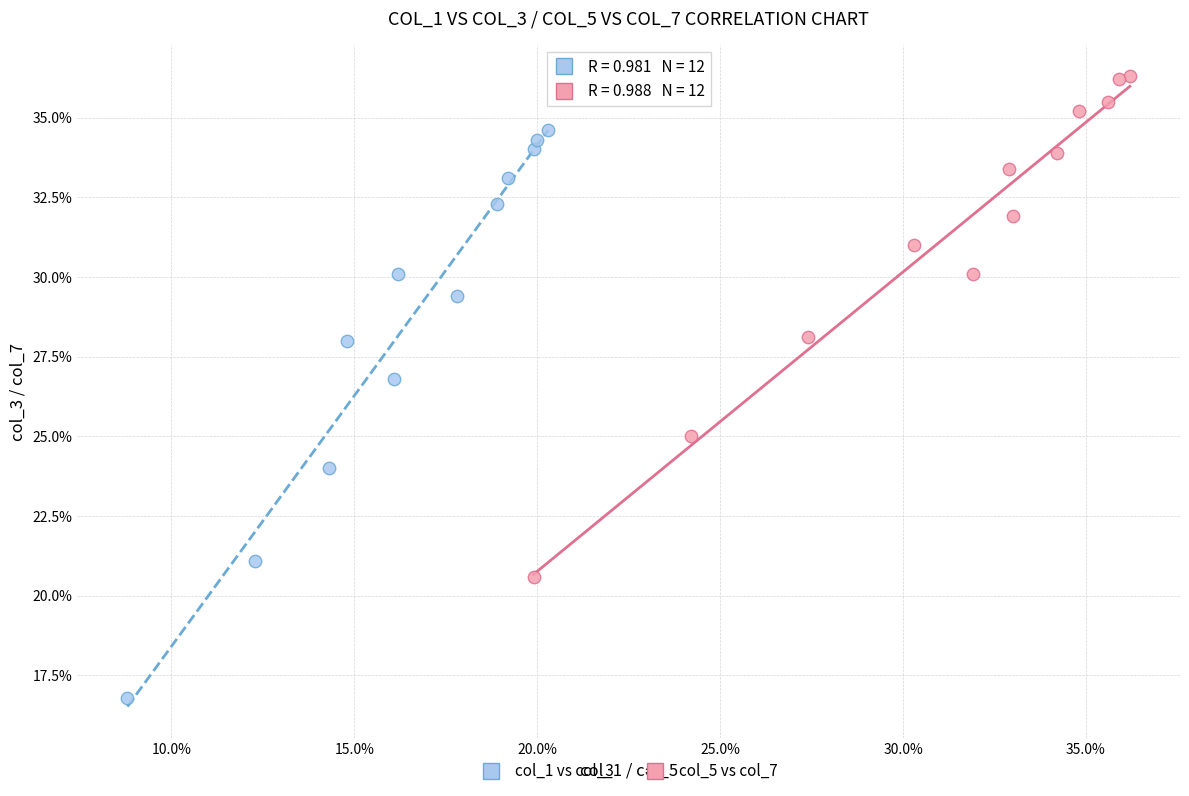

What are all the series names shown in the legend?

col_1 vs col_3, col_5 vs col_7